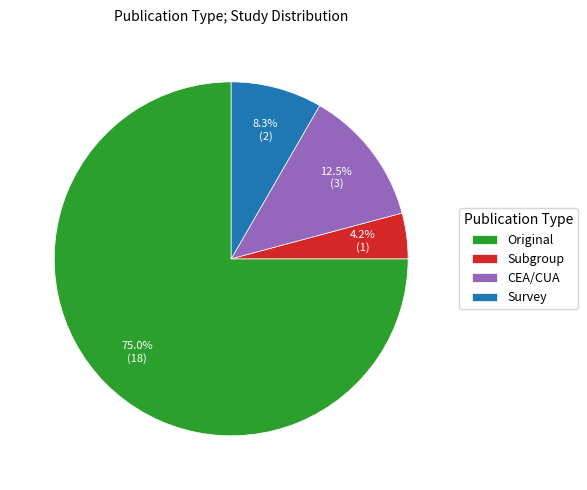

Rank the categories by value from lowest to highest.

Subgroup, Survey, CEA/CUA, Original